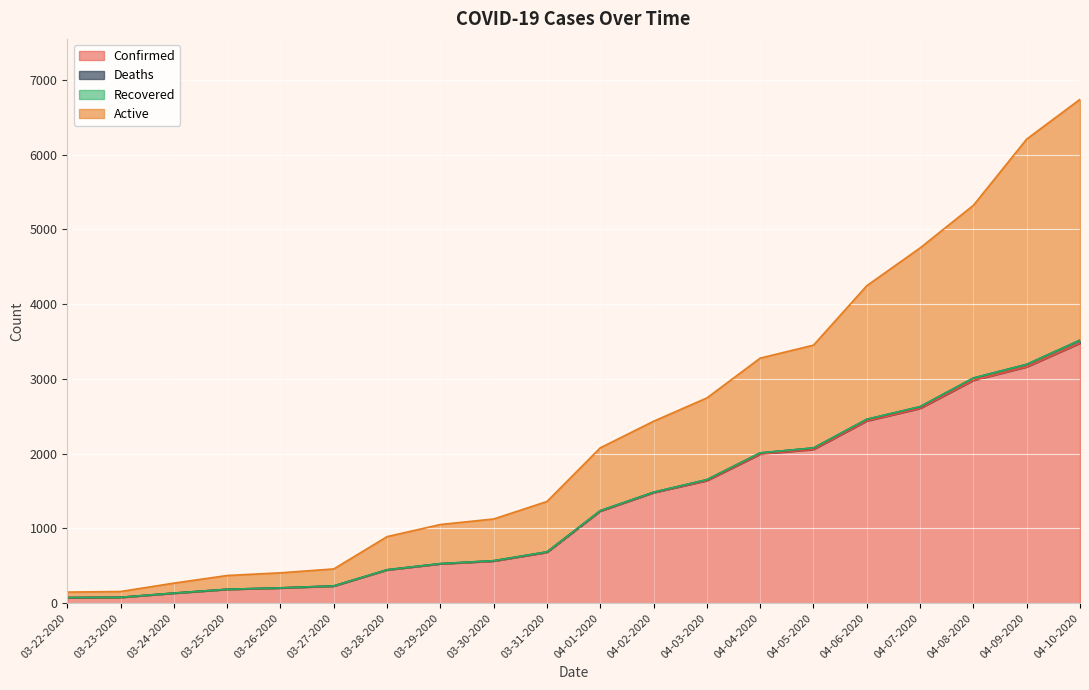

What is the maximum value for Confirmed?

3477